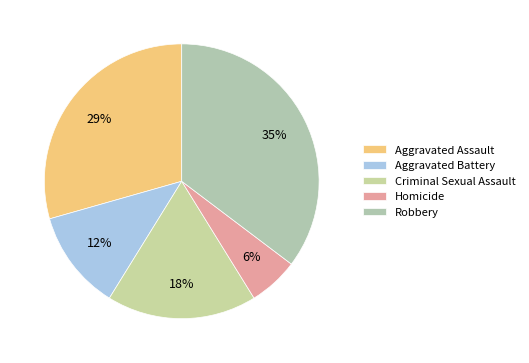

To the nearest percent, what portion does Robbery represent?

35%